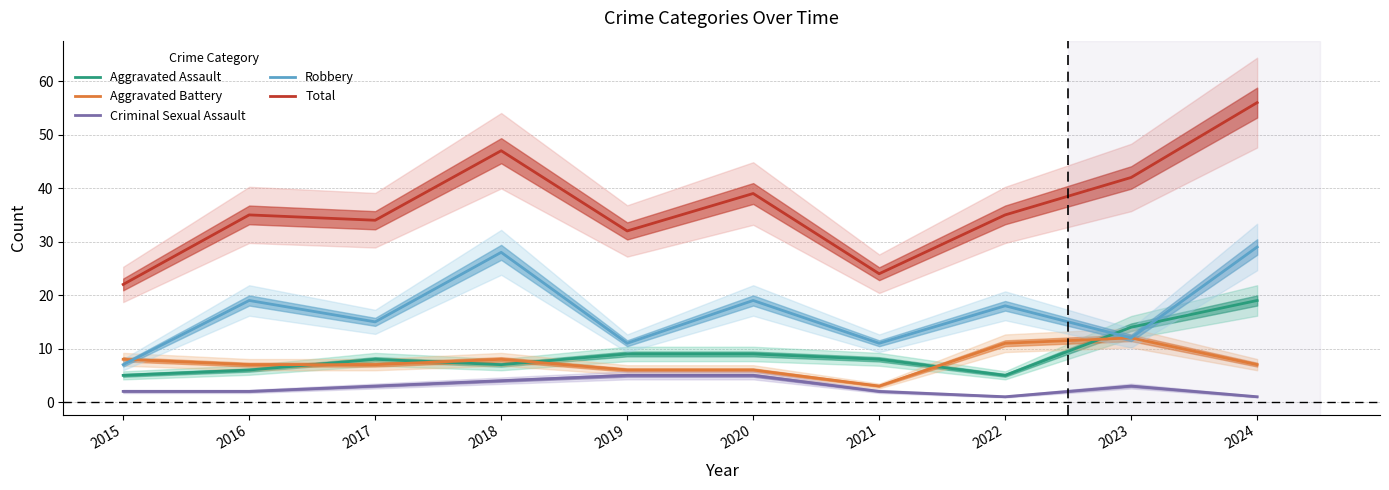

True or false: Aggravated Assault and Total cross at least once.

False